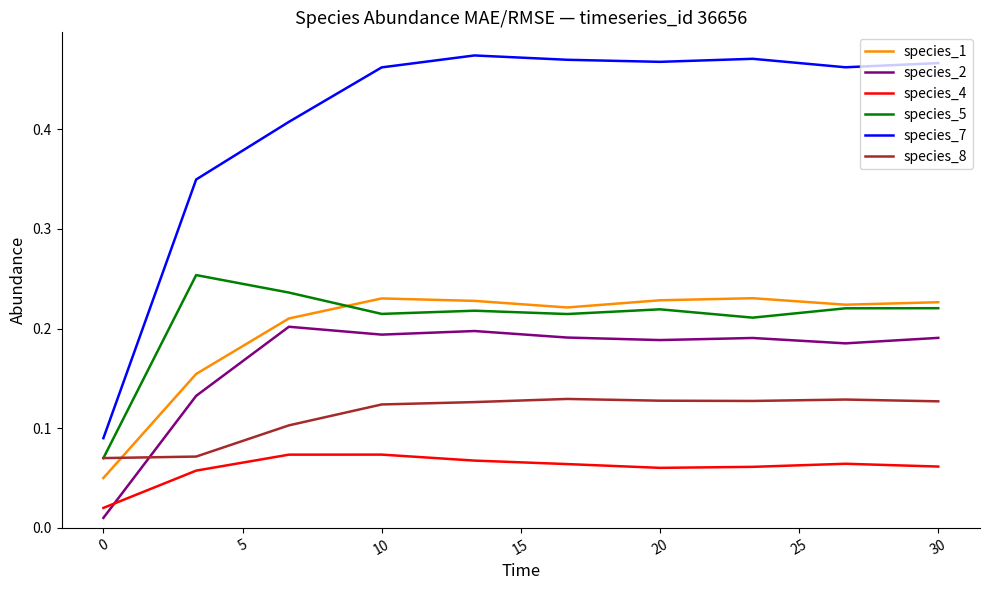

True or false: species_5 and species_2 intersect in this chart.

False